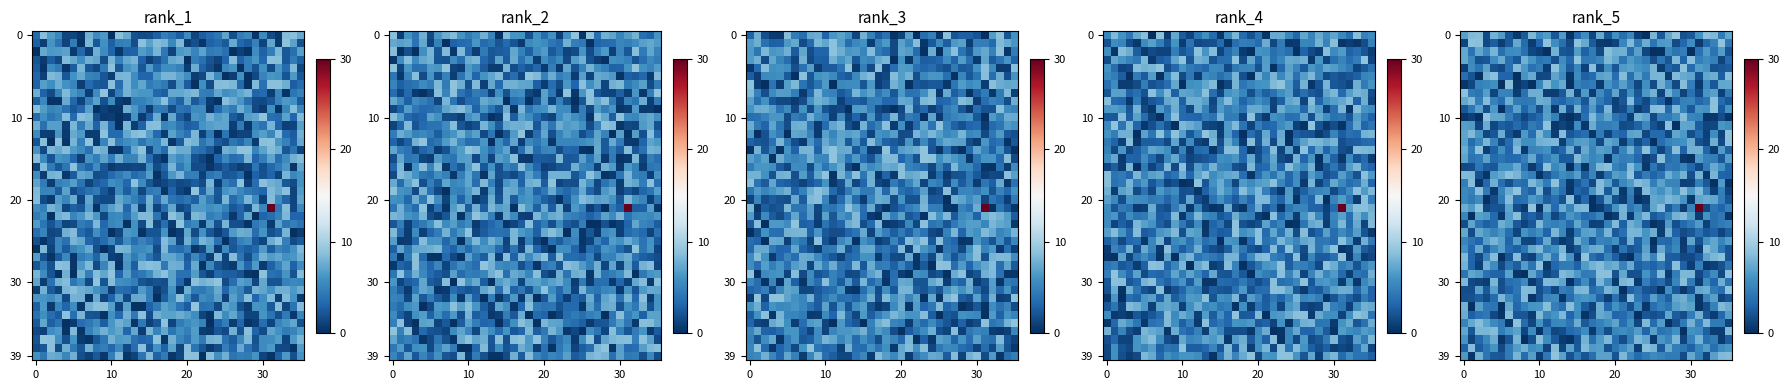

How many distinct data groups are displayed?

40